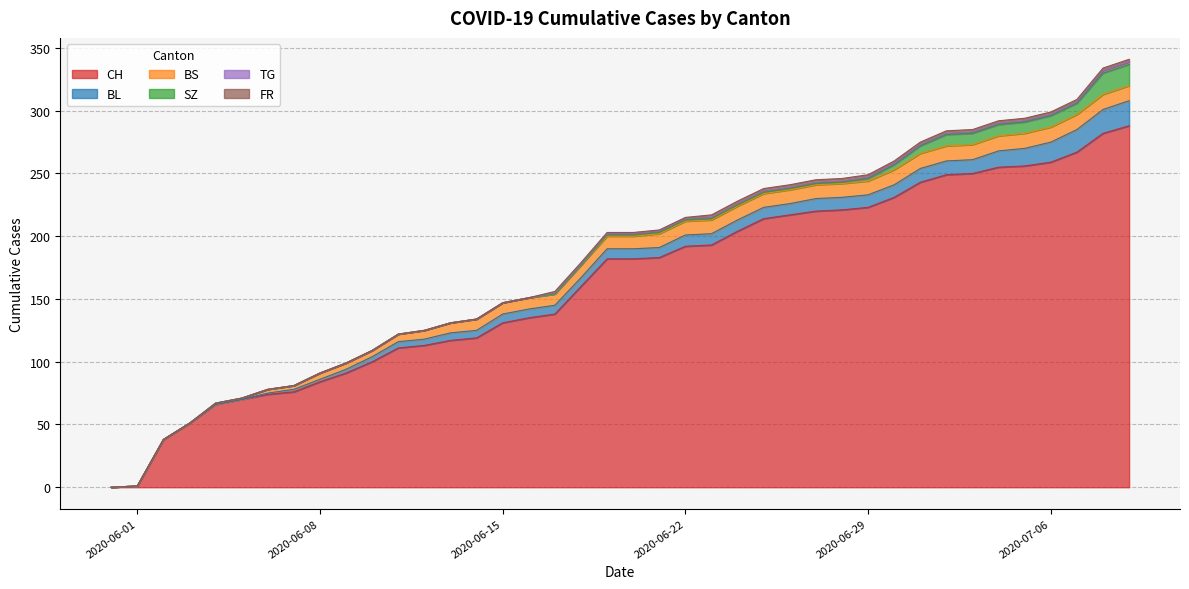

True or false: BL and SZ intersect in this chart.

False